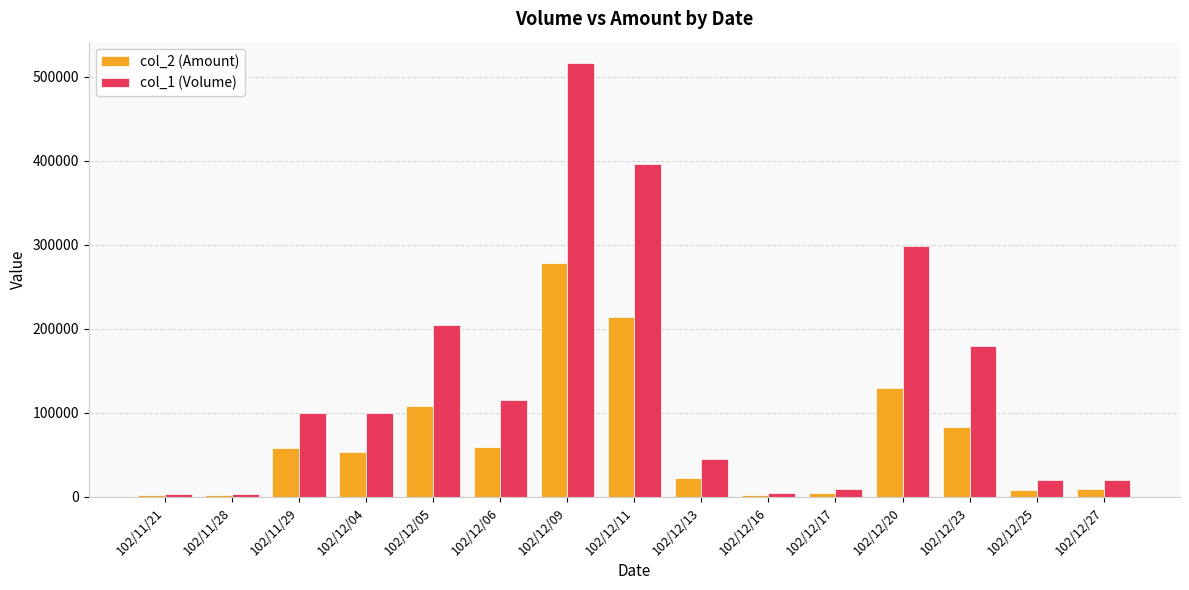

At how many categories does at least one series exceed 264150?

3